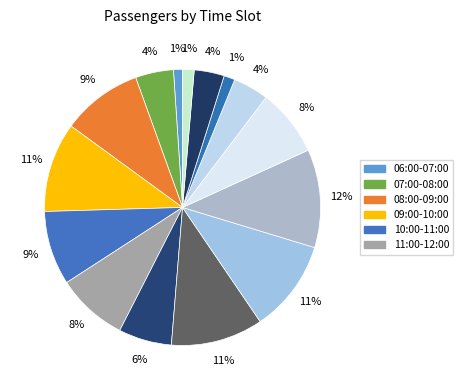

How many slices are in this pie chart?

15